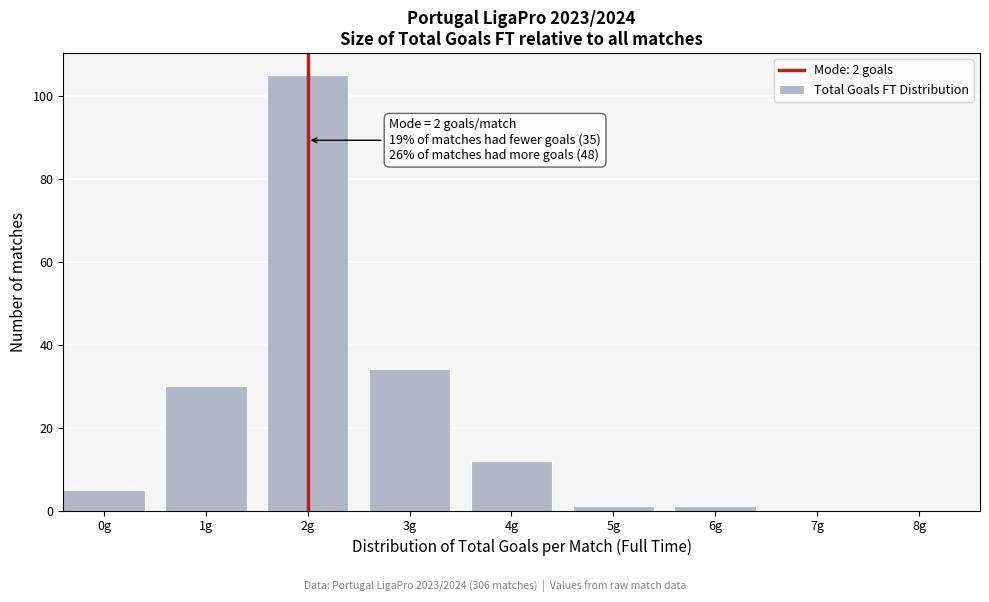

Reading left to right, list all the values displayed in this chart.

0g=5	1g=30	2g=105	3g=34	4g=12	5g=1	6g=1	7g=0	8g=0